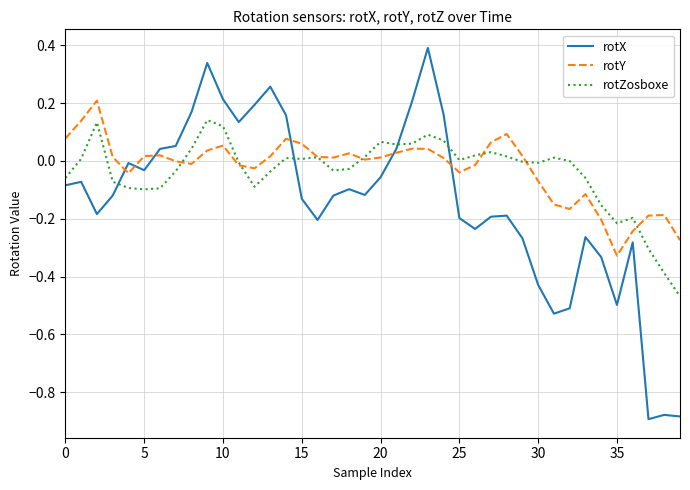

Which series has the largest range (max minus min)?

rotX